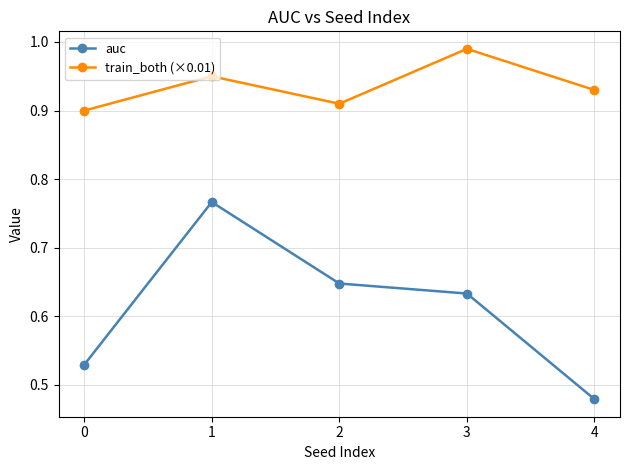

What are all the series names shown in the legend?

auc, train_both (×0.01)